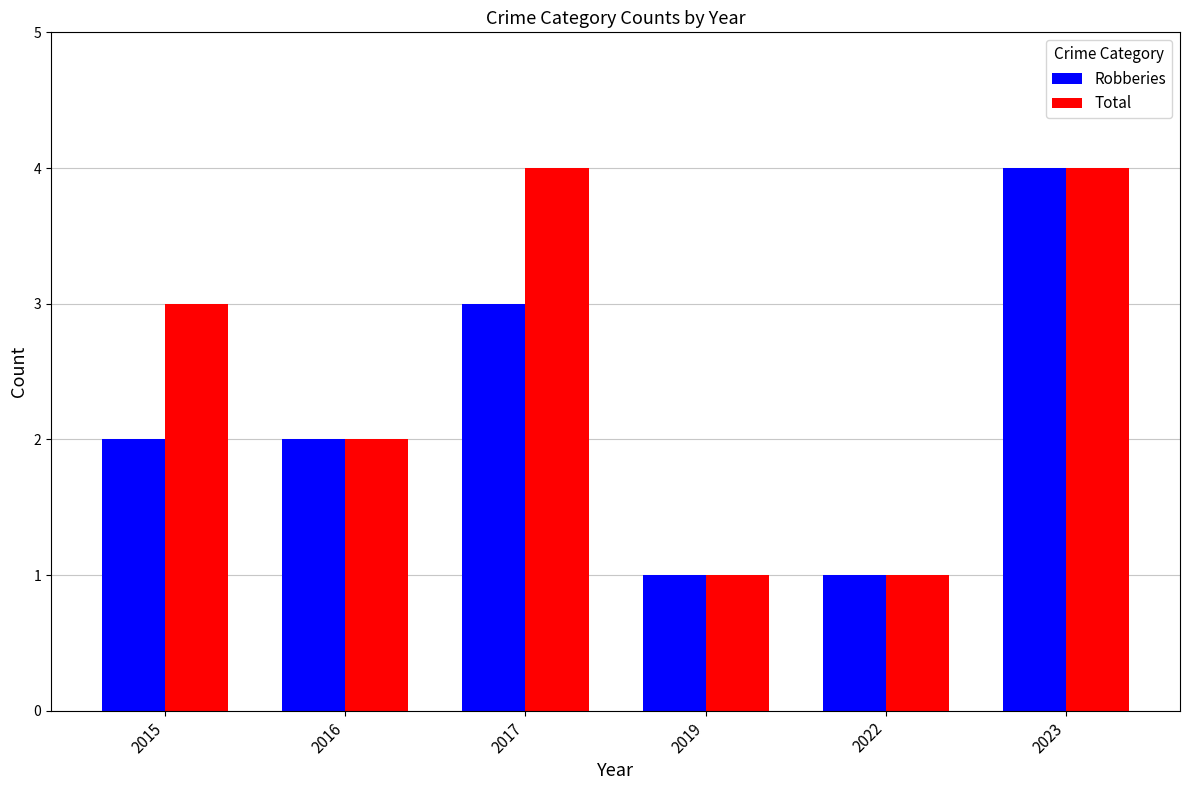

What are all the series names shown in the legend?

Robberies, Total